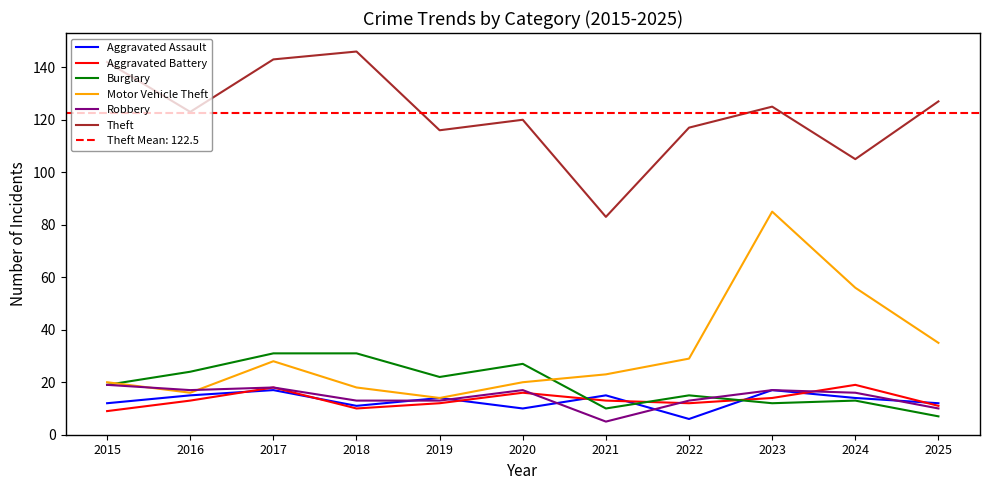

How many interior local valleys does the Aggravated Battery series have?

2